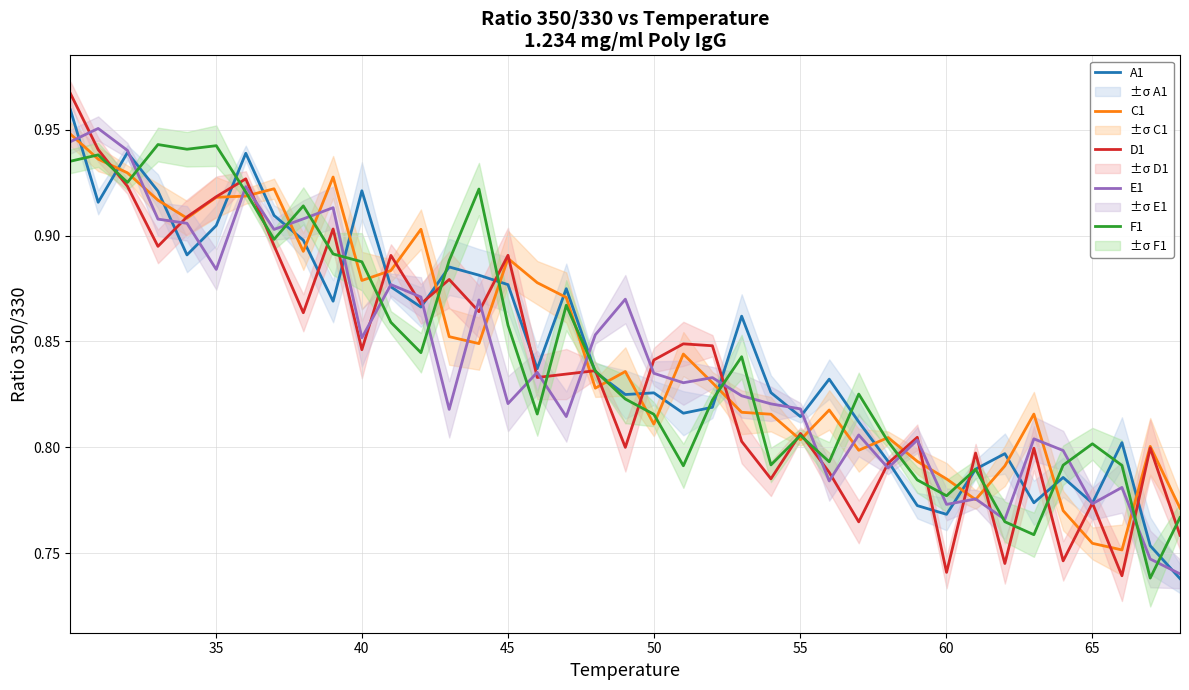

List the series in order of their peak value, lowest first.

F1, C1, E1, A1, D1